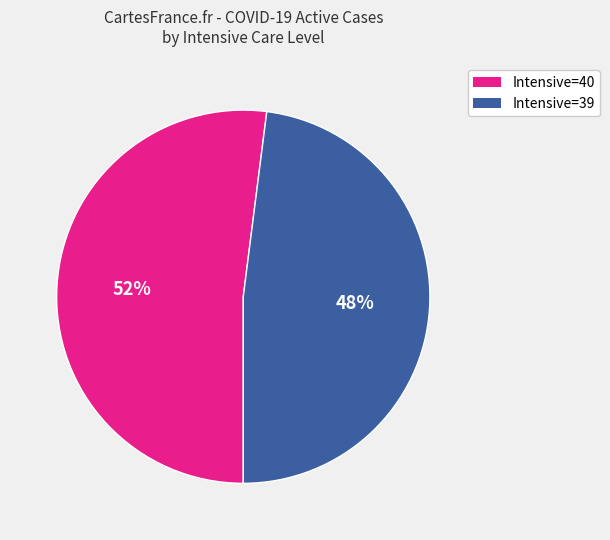

How many segments does this pie chart have?

2